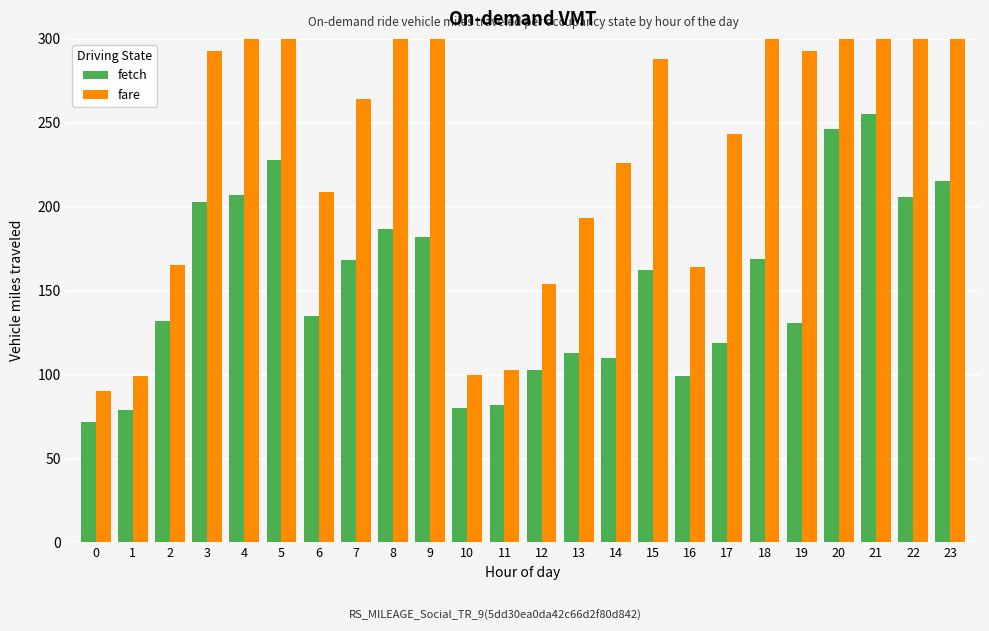

What is the approximate value of fetch at 8?

187